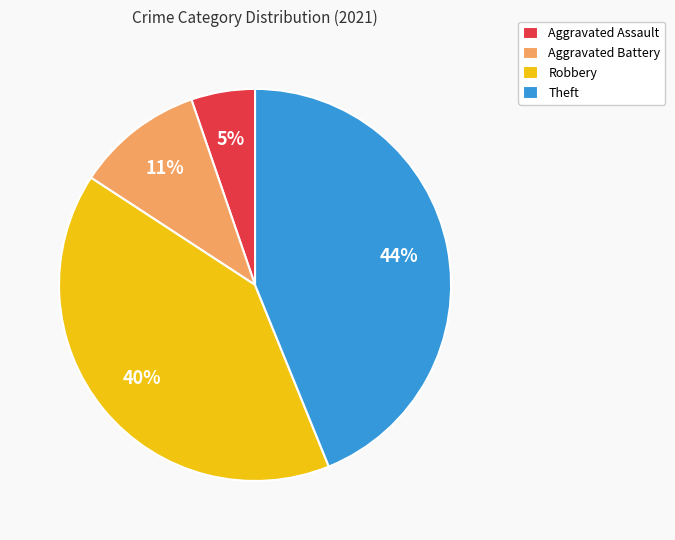

Which slice is the largest?

Theft